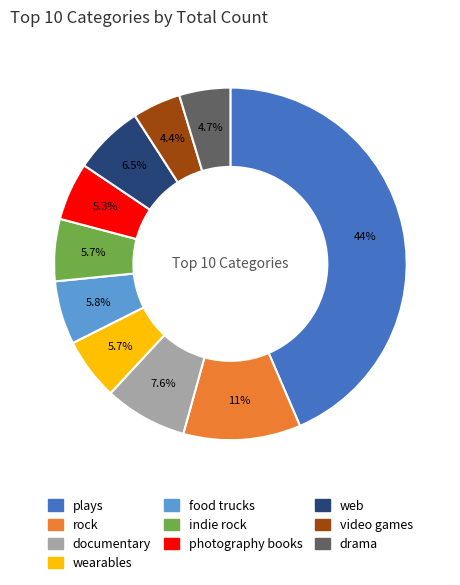

Is it true that plays is 52% of the pie?

False